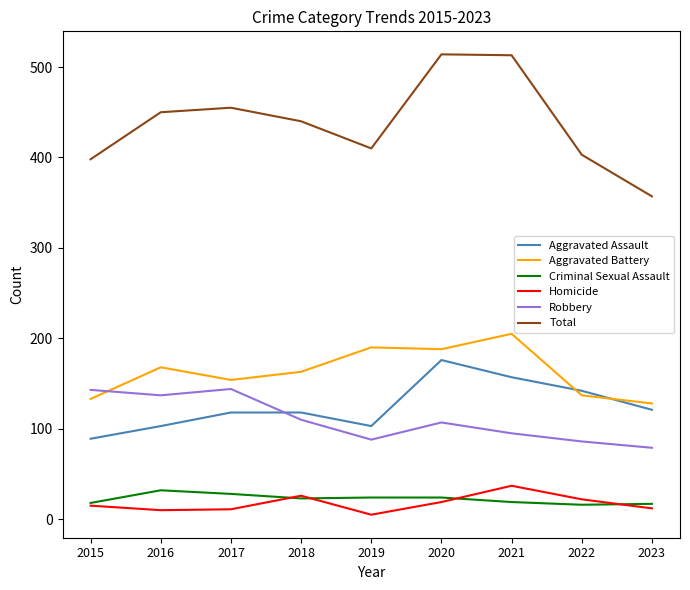

At which category does Aggravated Battery reach its first local peak?

2016